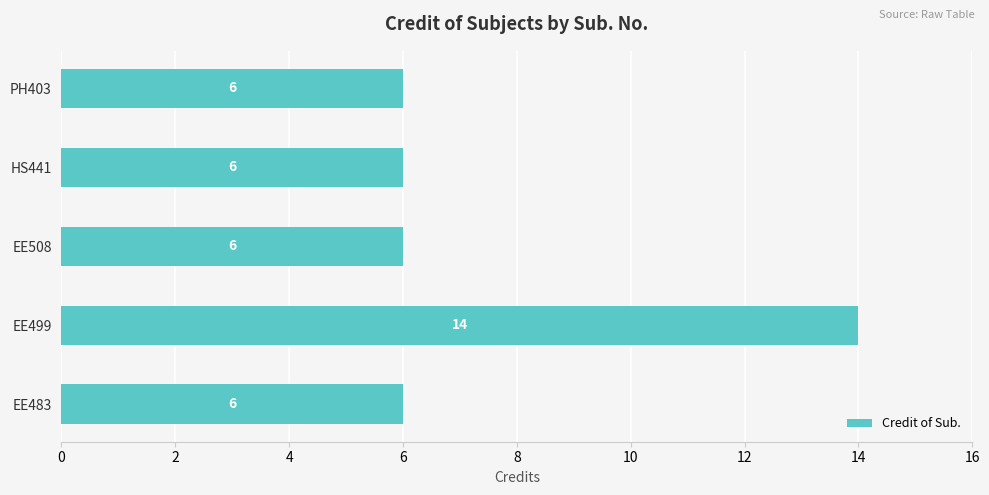

What is the difference between the maximum and second lowest values?

8